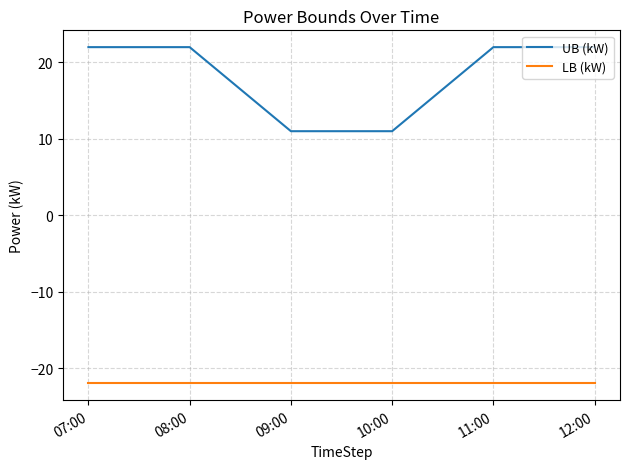

What is the difference between the maximum and minimum values in the UB (kW) series?

11